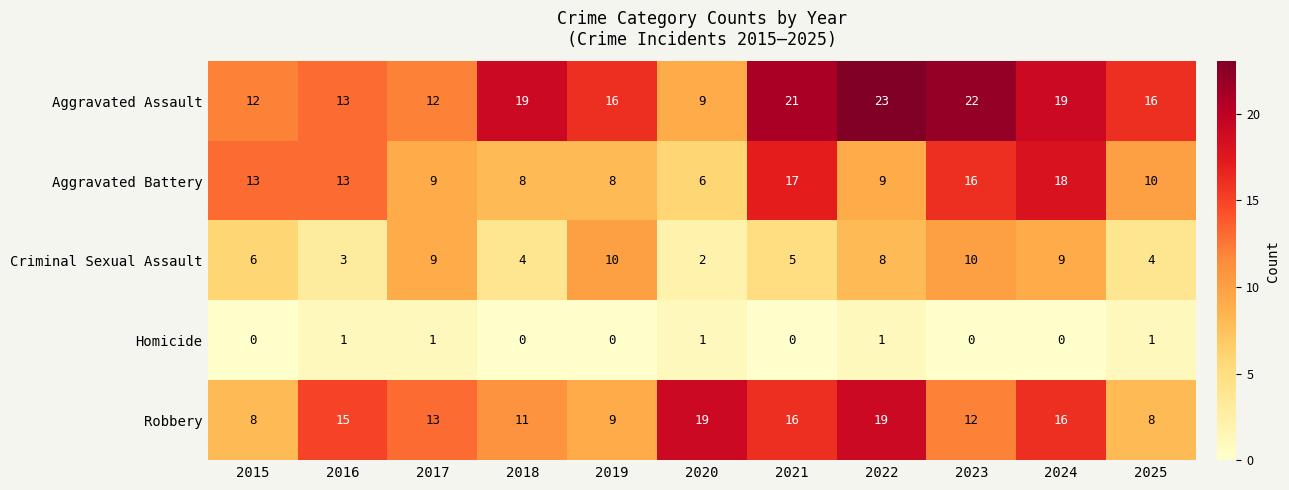

Is it true that Robbery equals 13 at 2019?

False